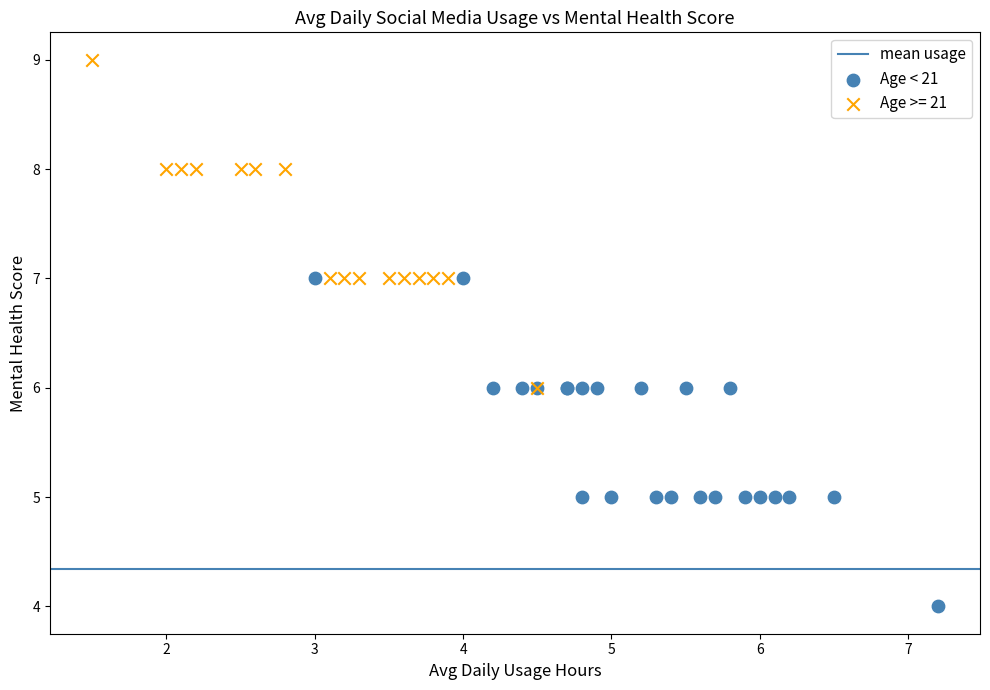

Which series contains the lowest Y value?

Age < 21